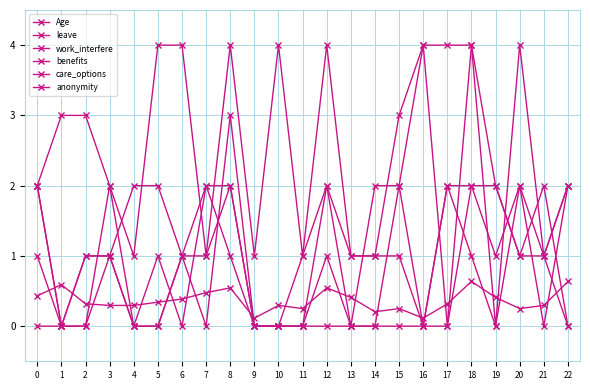

List the series in order of their peak value, highest first.

leave, work_interfere, benefits, care_options, anonymity, Age